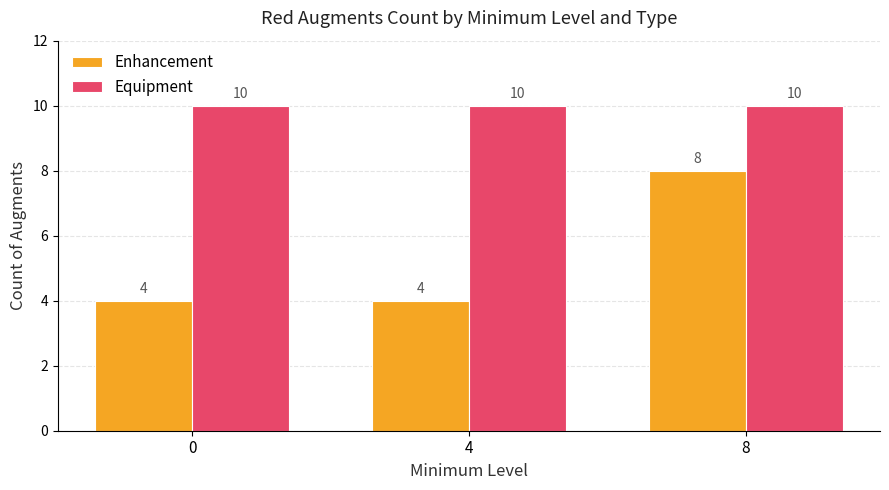

What is the difference between the highest and lowest values at 8?

2